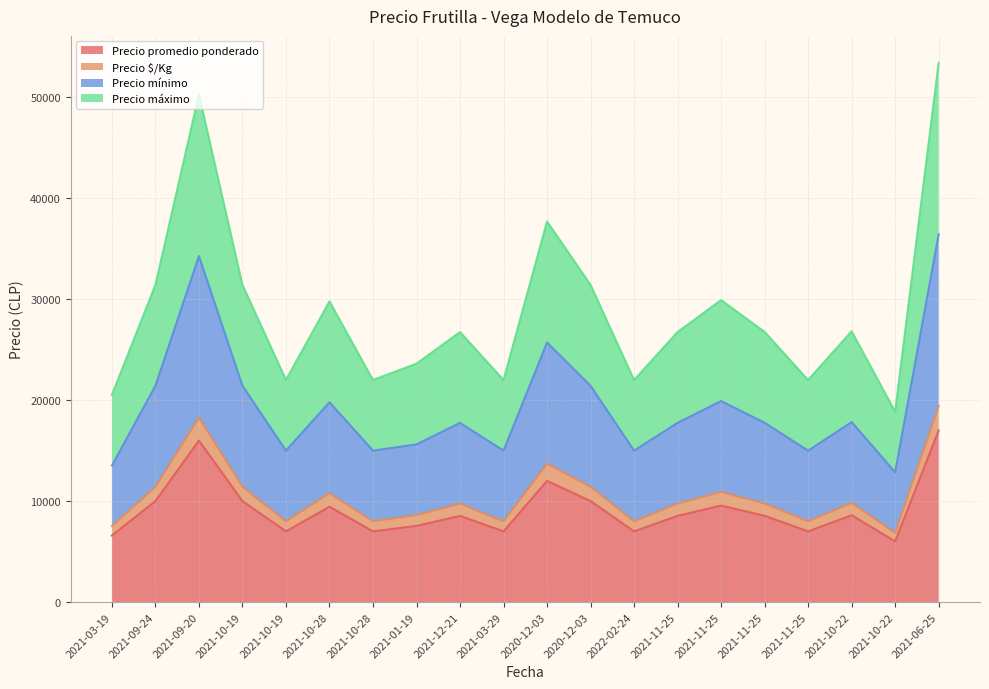

Read the Precio promedio ponderado value at 2021-12-21.

8532